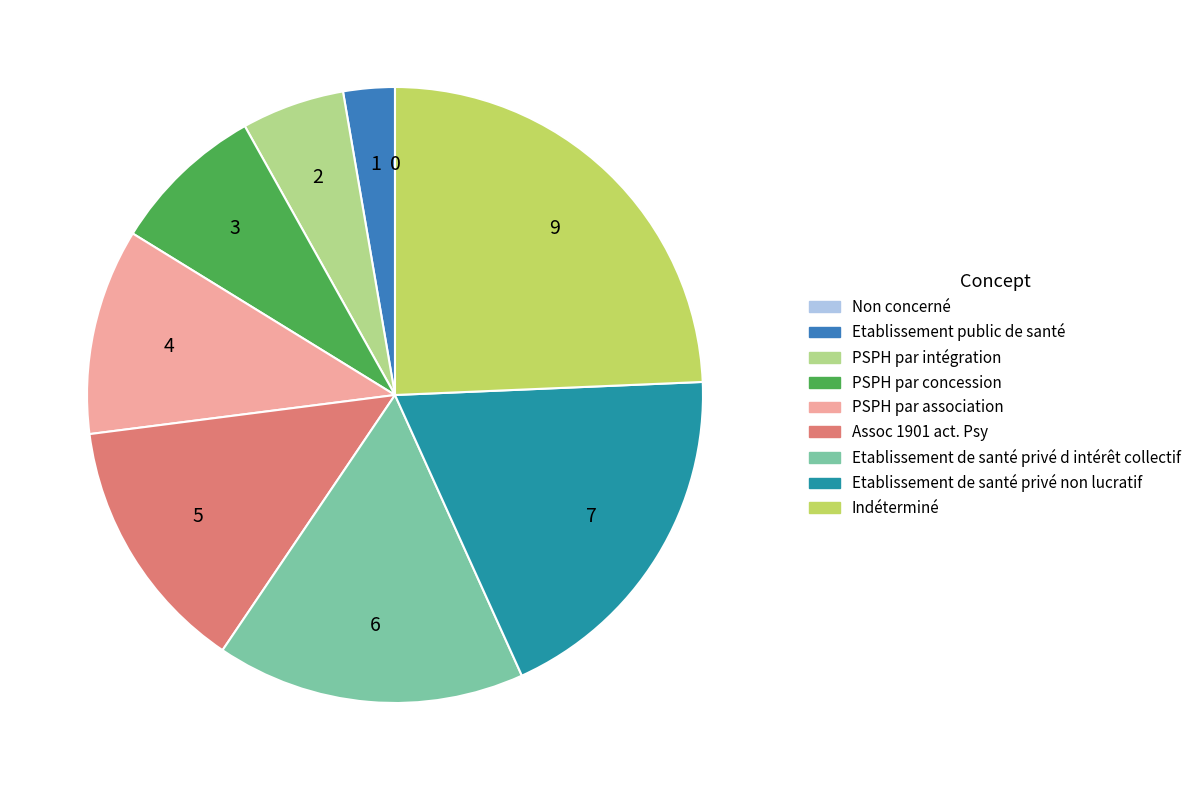

Which has a higher value, PSPH par association or PSPH par concession?

PSPH par association